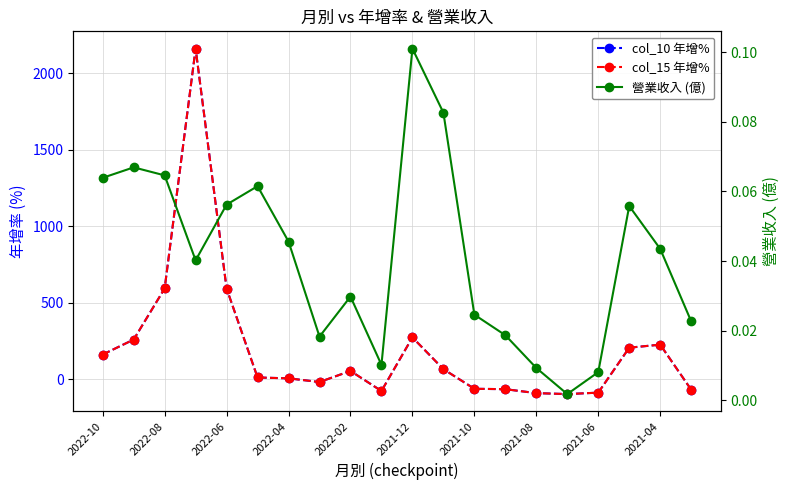

What are all the series names shown in the legend?

col_10 年增%, col_15 年增%, 營業收入 (億)